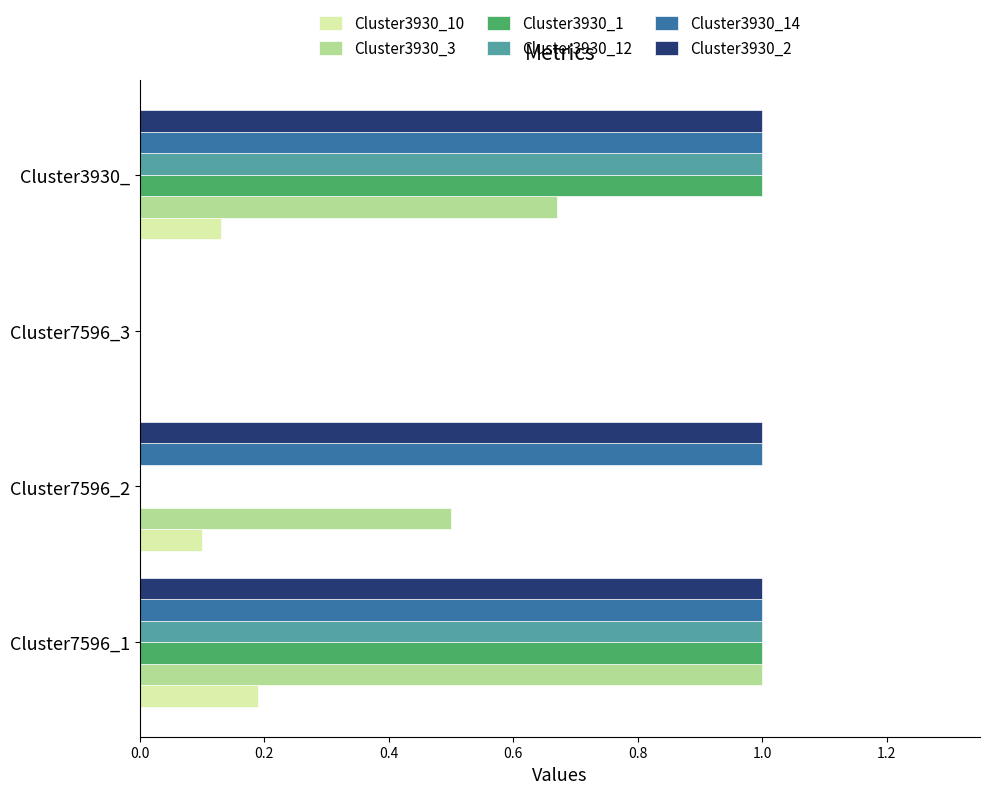

The value of Cluster3930_2 at Cluster7596_3 is 0.0. True or false?

True